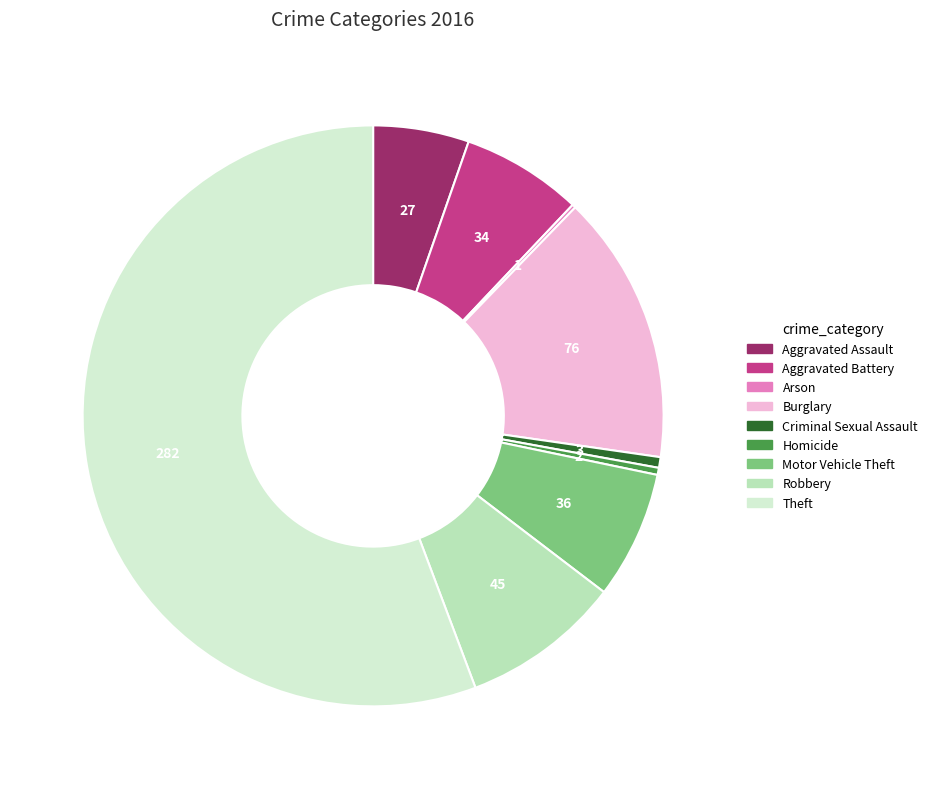

Which category has the biggest portion of the pie?

Theft